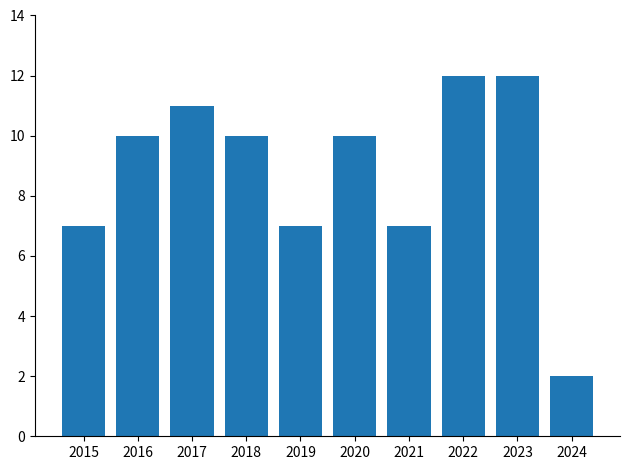

Approximately how many times larger is the value at 2020 compared to 2019?

1.4